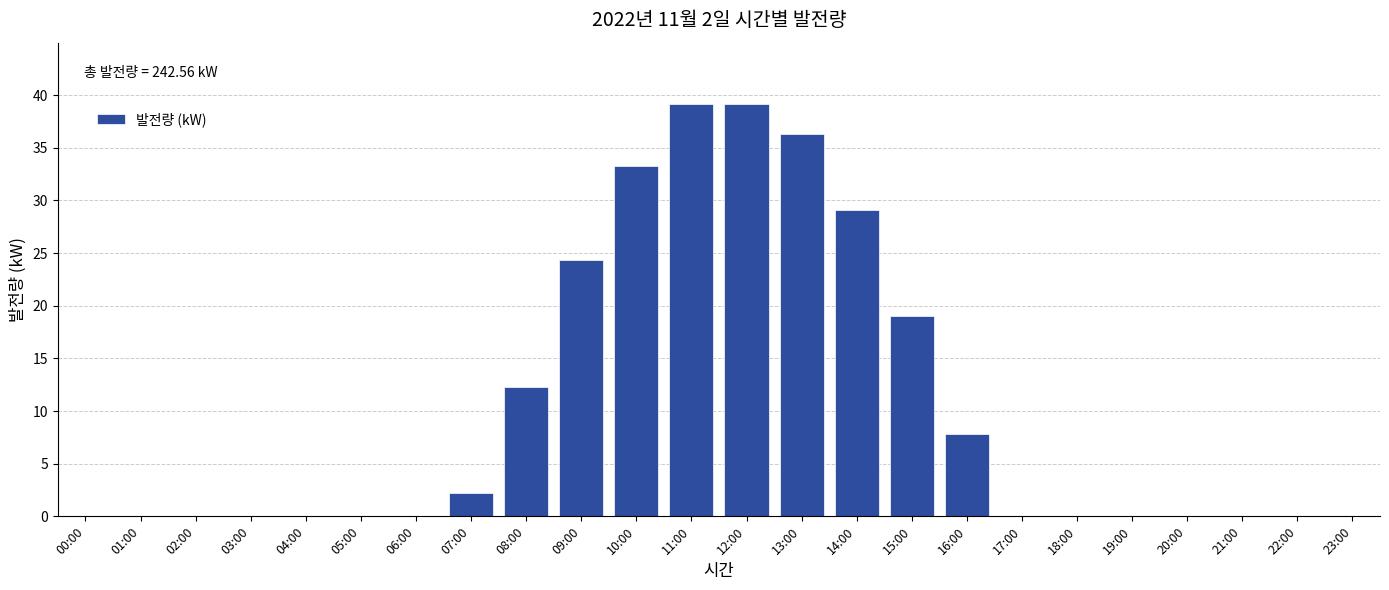

Reading left to right, what are all the values shown in this chart?

00:00=0.0	01:00=0.0	02:00=0.0	03:00=0.0	04:00=0.0	05:00=0.0	06:00=0.0	07:00=2.2	08:00=12.3	09:00=24.3	10:00=33.3	11:00=39.1	12:00=39.1	13:00=36.3	14:00=29.1	15:00=19.0	16:00=7.8	17:00=0.0	18:00=0.0	19:00=0.0	20:00=0.0	21:00=0.0	22:00=0.0	23:00=0.0